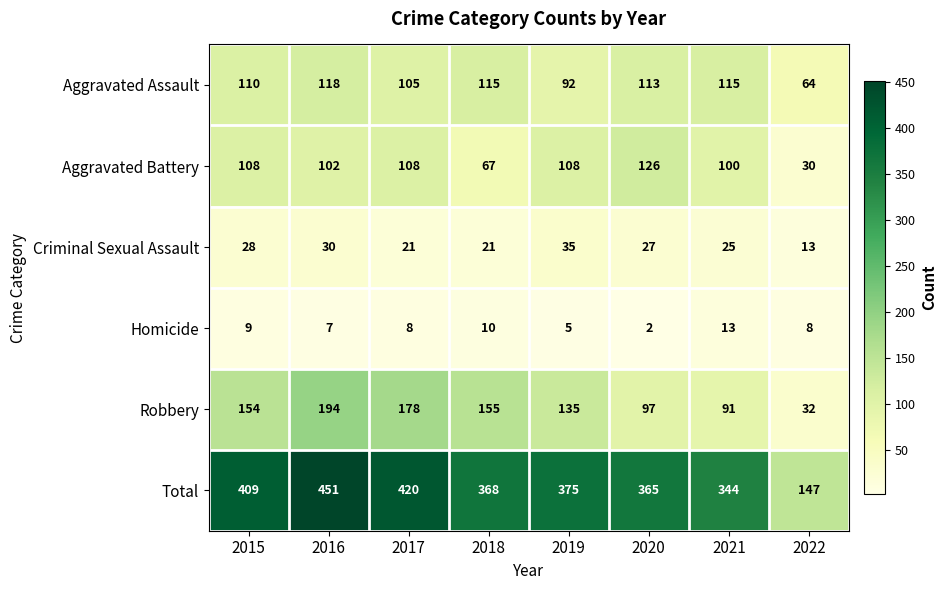

At which category does the chart reach its minimum across all series?

2020